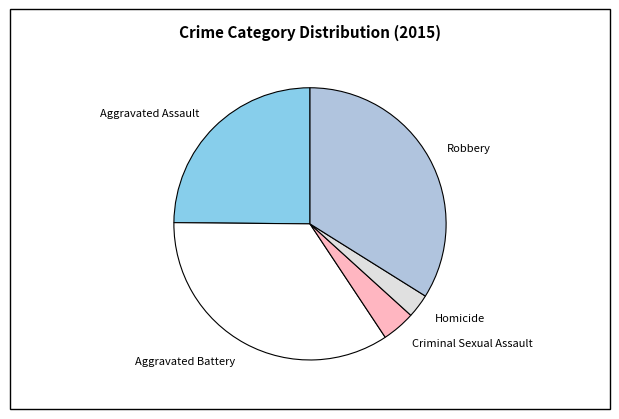

Between Criminal Sexual Assault and Robbery, which is larger?

Robbery